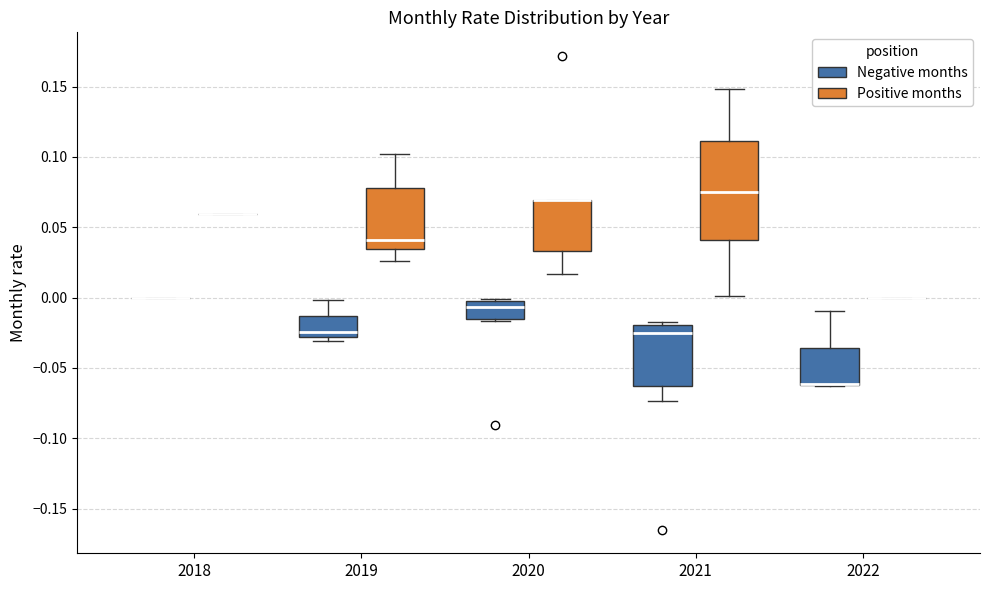

Which box is the tallest, from its lower edge to its upper edge?

2021 (Positive months)